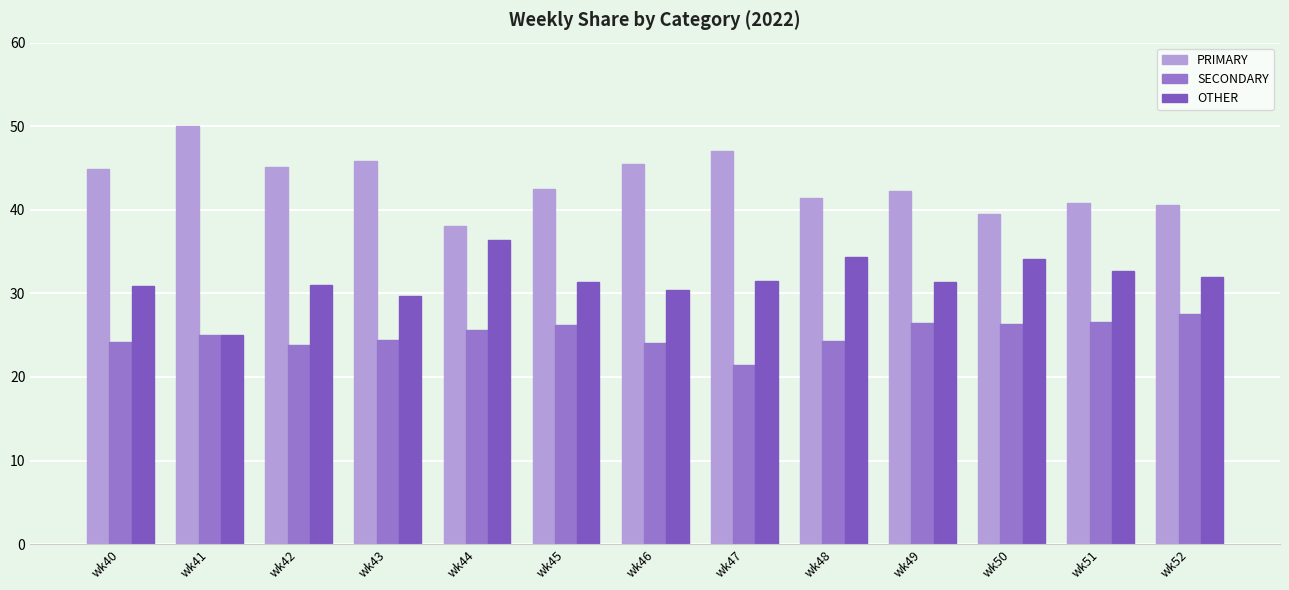

How many categories are shown in the chart?

13